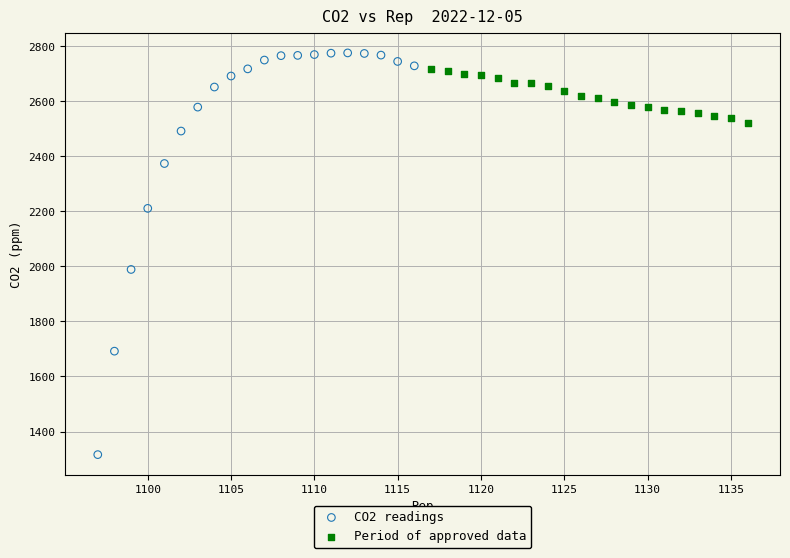

Which series has the widest spread of Y values?

CO2 readings